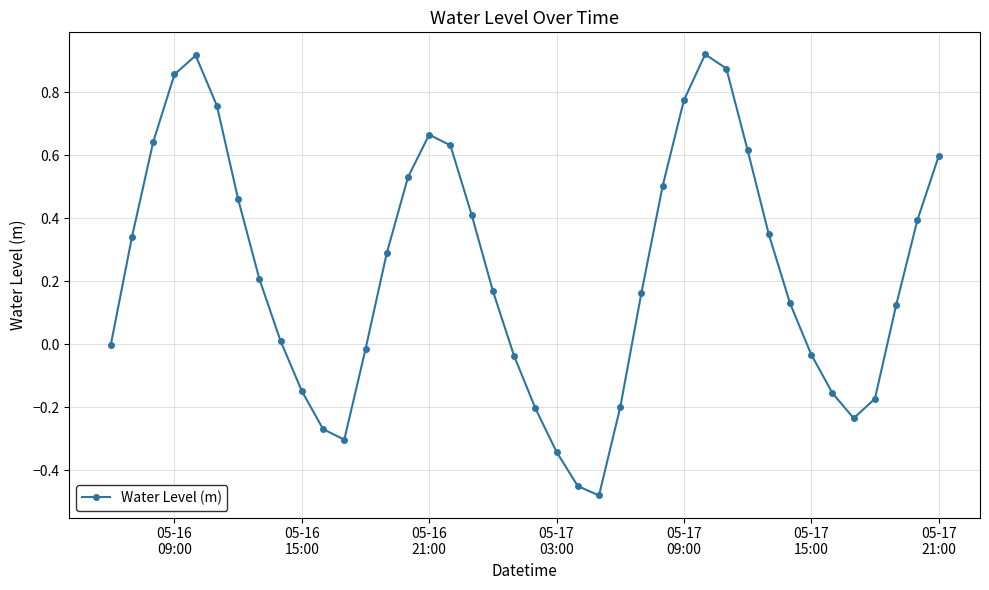

How many interior local peaks (higher than both neighbors) does the data have?

3